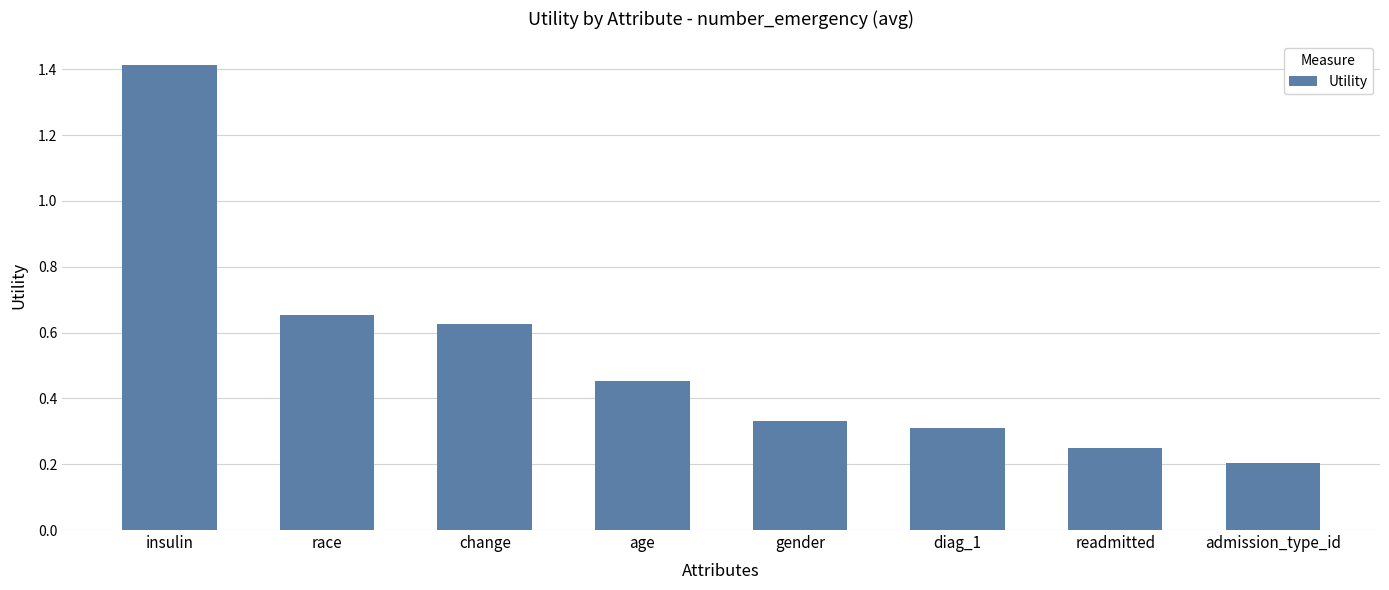

List the labels in order of value, smallest first.

admission_type_id, readmitted, diag_1, gender, age, change, race, insulin